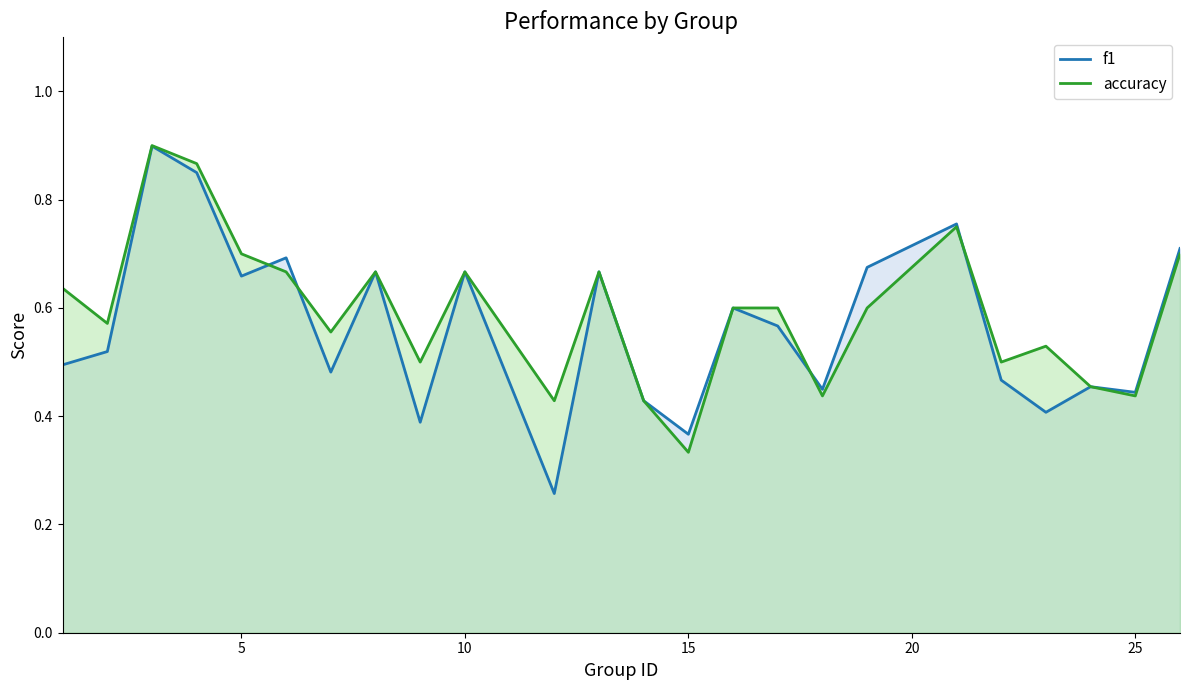

Which series has the widest spread of values?

f1